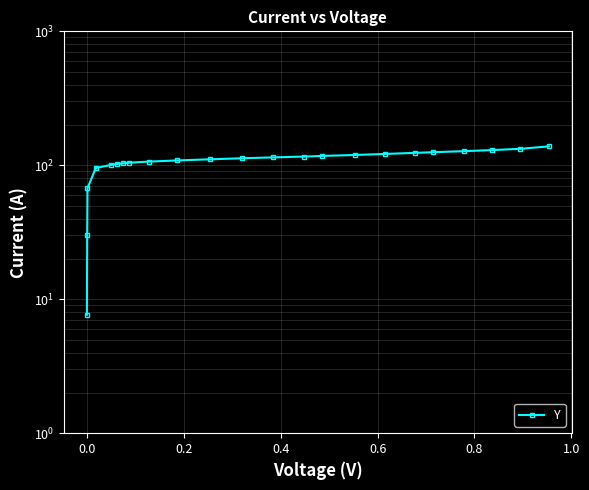

What is the difference between the second highest and minimum values?

125.2